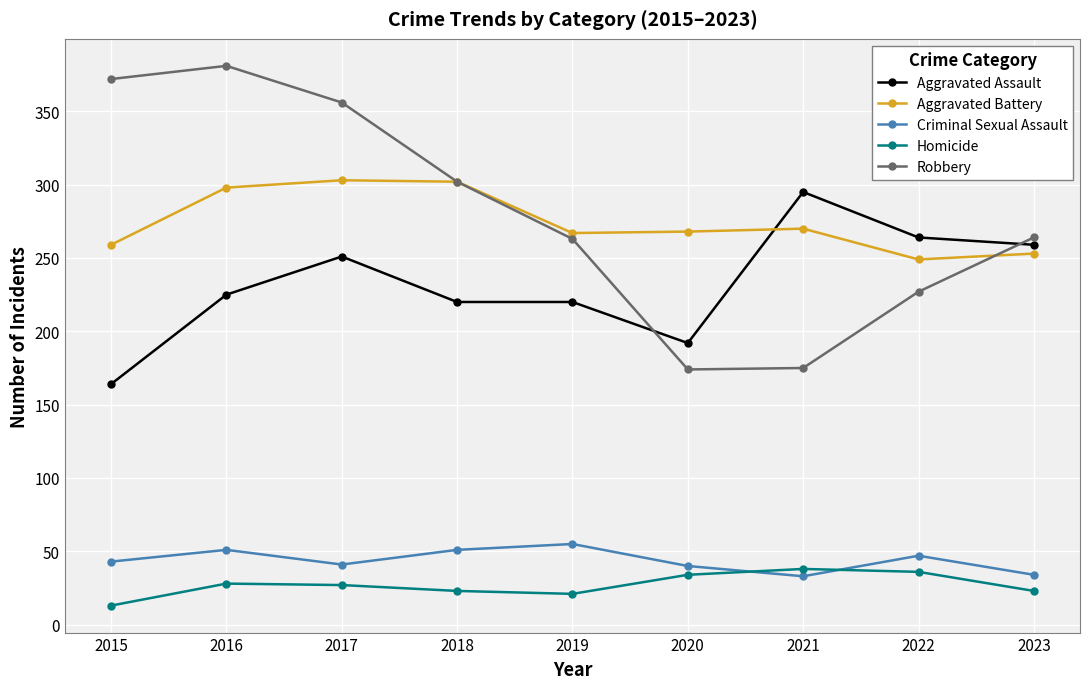

At how many categories does at least one series exceed 364?

2